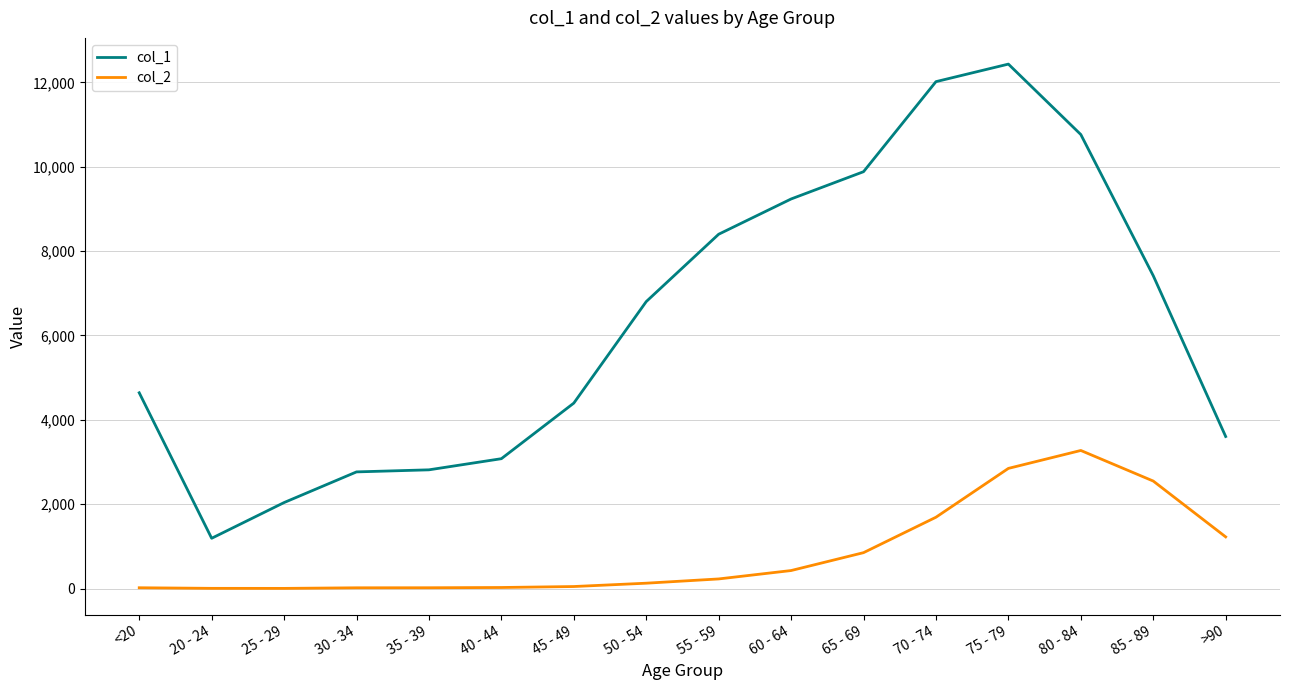

Which series has the widest spread of values?

col_1